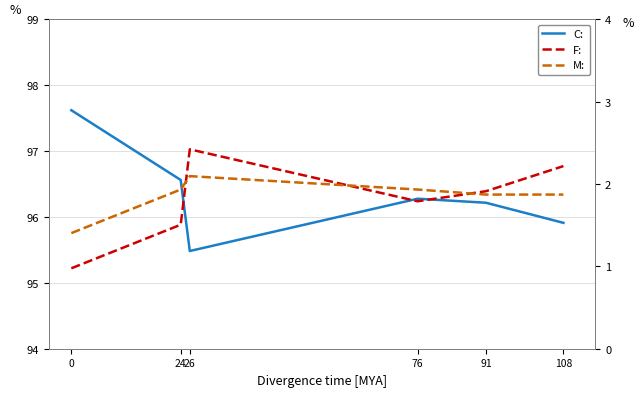

Which series ends up on top after the final intersection of M: and F:?

F: